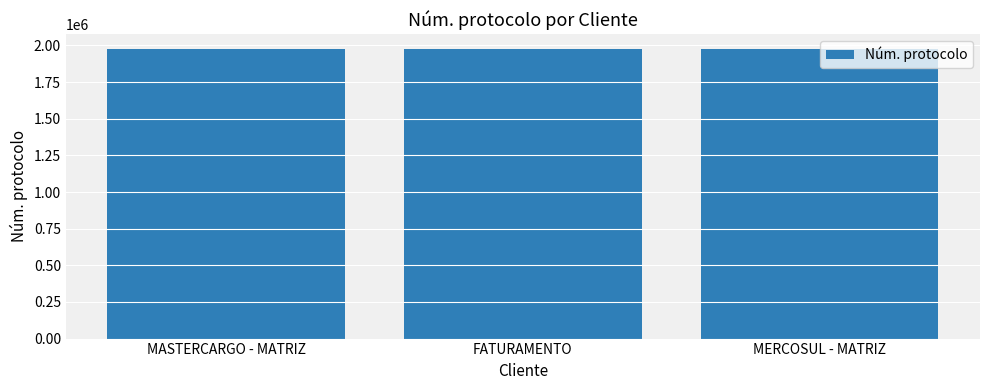

The chart shows a value of 645247 at MERCOSUL - MATRIZ. True or false?

False